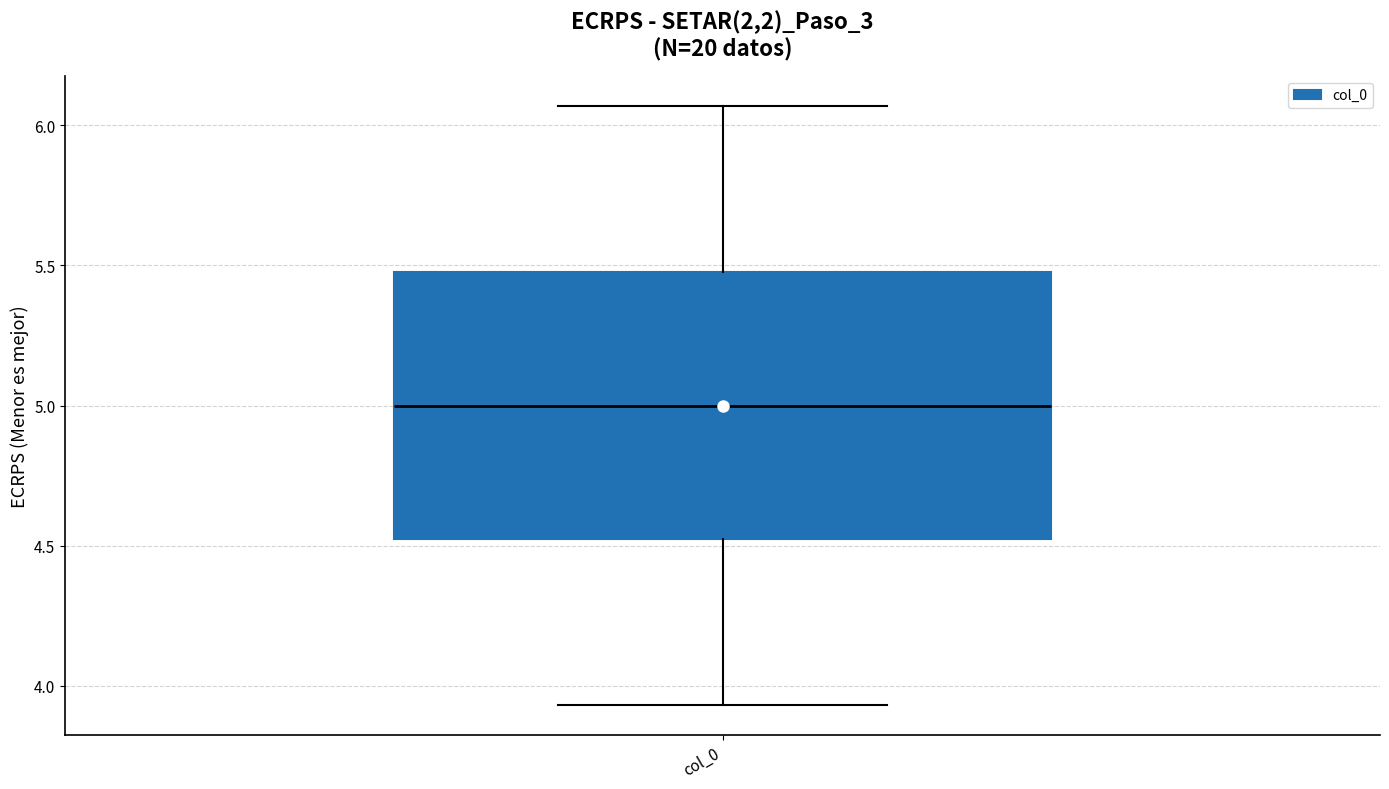

Transcribe this box plot: give where the median line is, the range the box spans, and where the two whiskers end, as read against the y-axis. The values are not printed on the chart, so give them approximately, as read against the axis.

median 5.00, box 4.50 to 5.50, whiskers 3.95 to 6.05